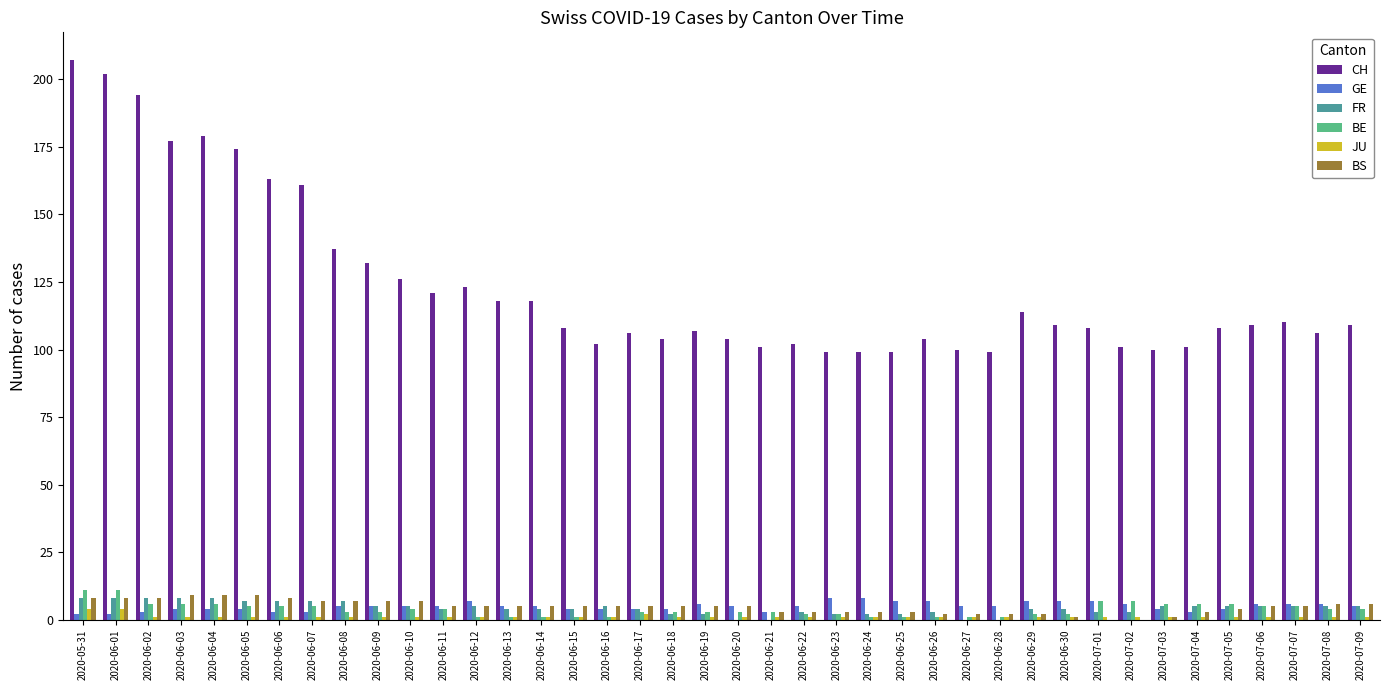

Which series has the largest total across all categories?

CH